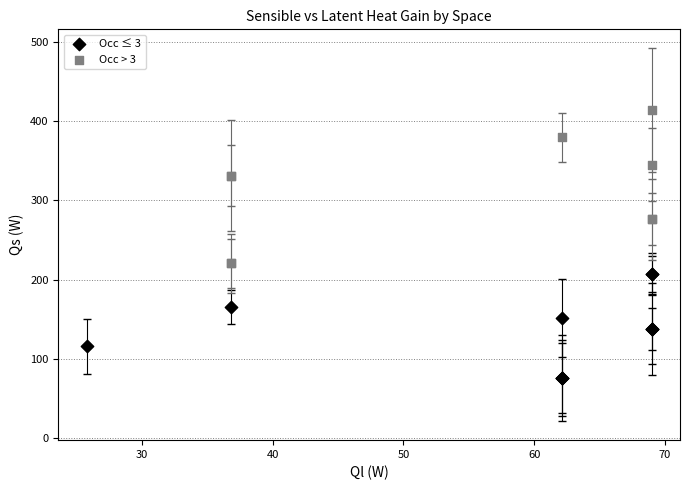

Which series reaches the maximum Y coordinate?

Occ > 3